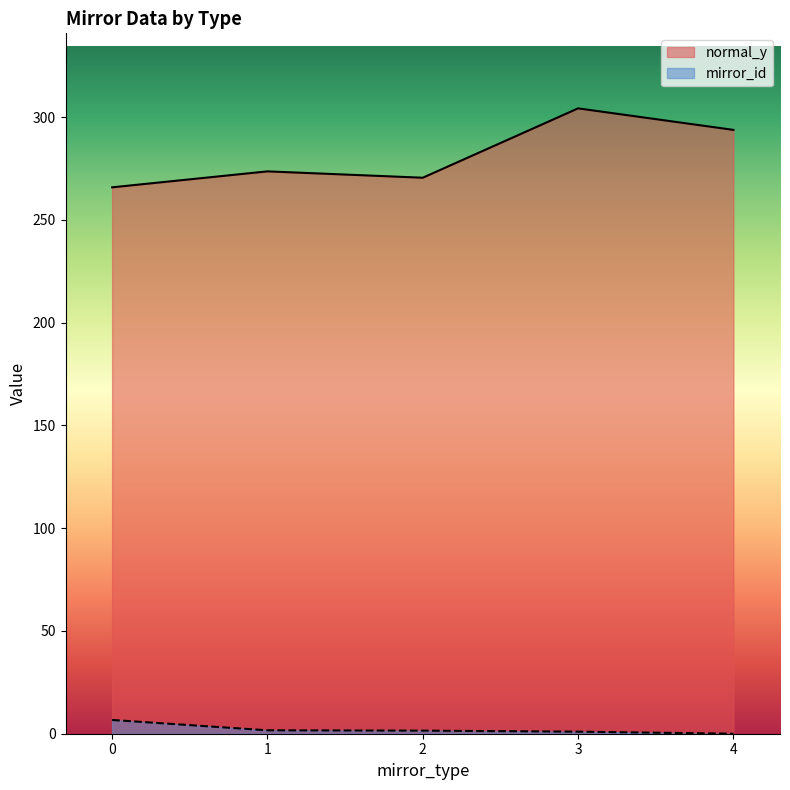

Is the value of normal_y at 10 greater than the value of mirror_id at 12?

Yes